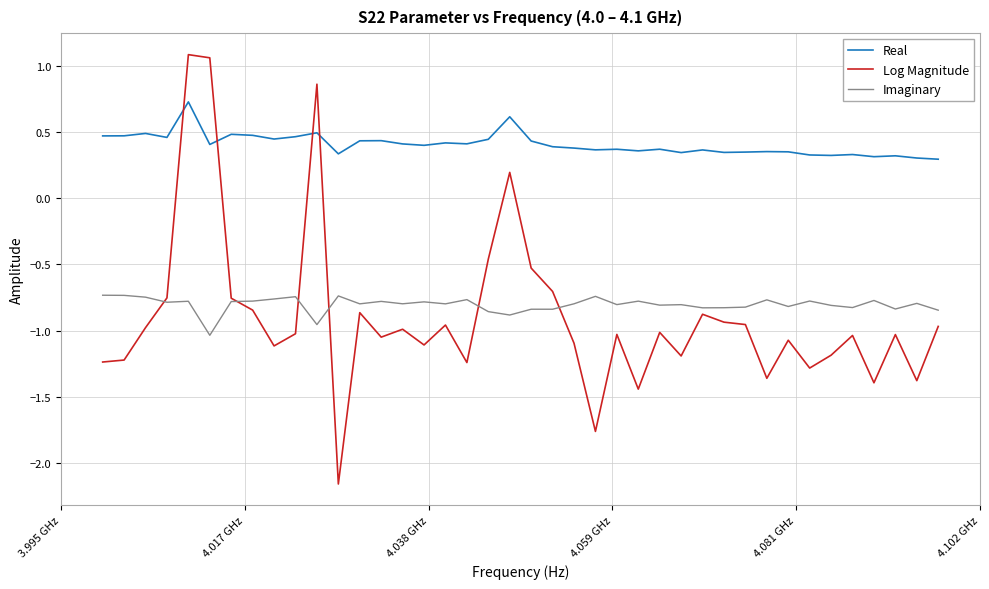

After their last crossing, which series has the higher values: Log Magnitude or Real?

Real